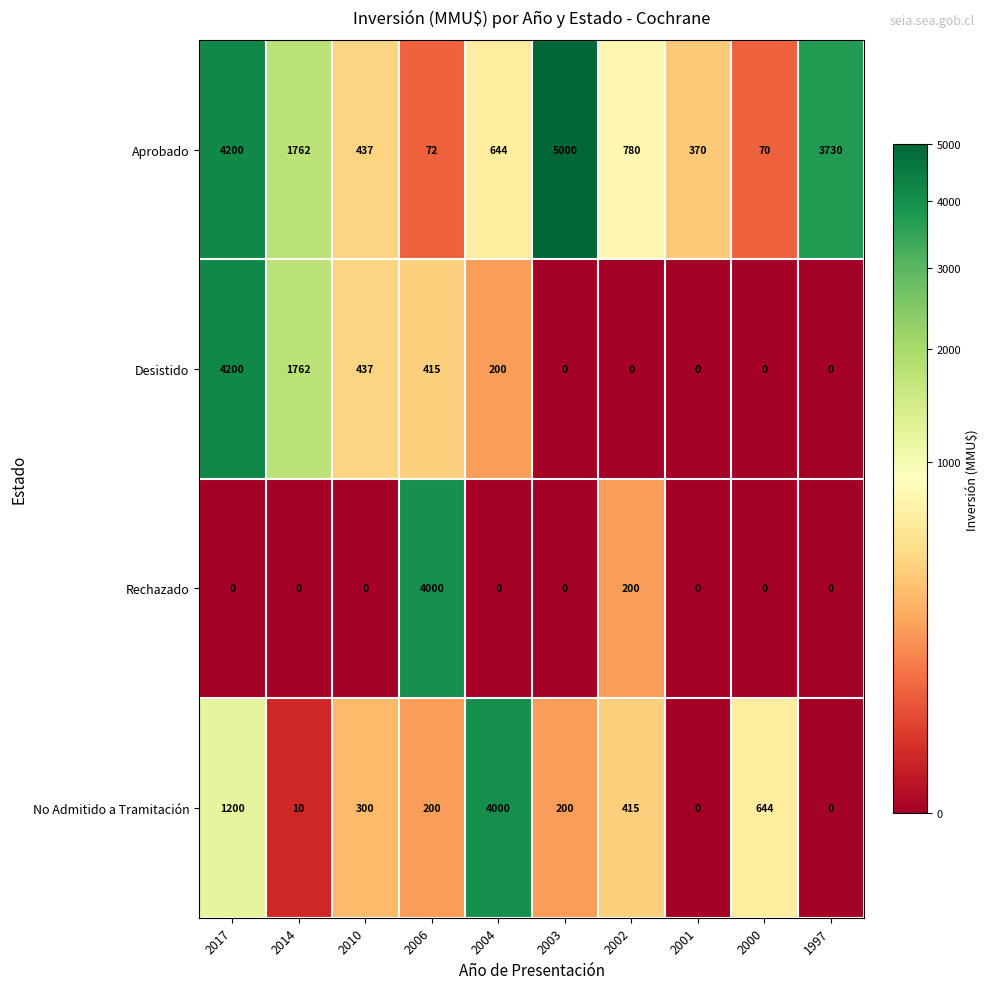

What is the average value of the Desistido series?

701